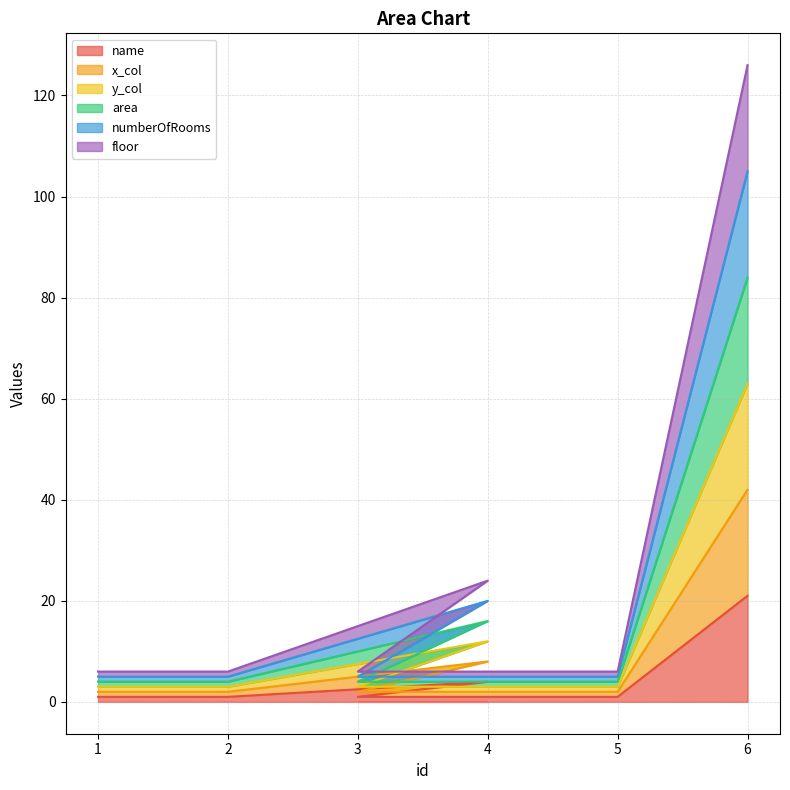

How many x_col values are between 2 and 8?

5